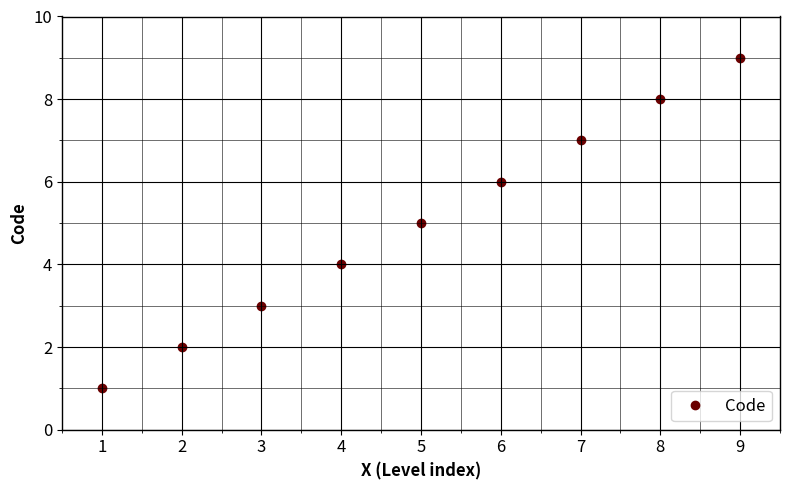

What is the sum of the values at 2 and 6?

8